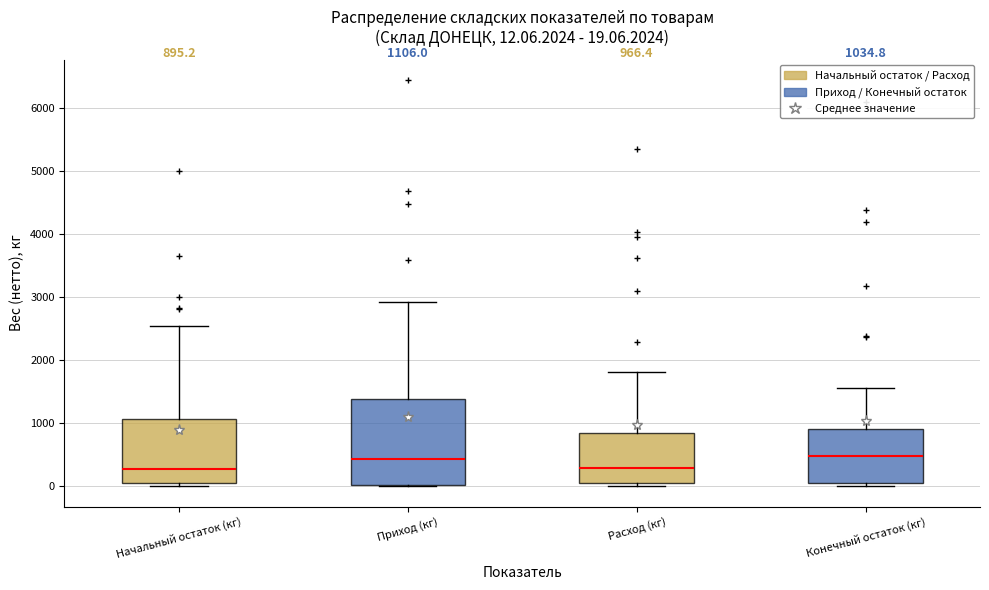

Comparing the boxes themselves (not the whiskers), which one is the tallest?

Приход (кг)